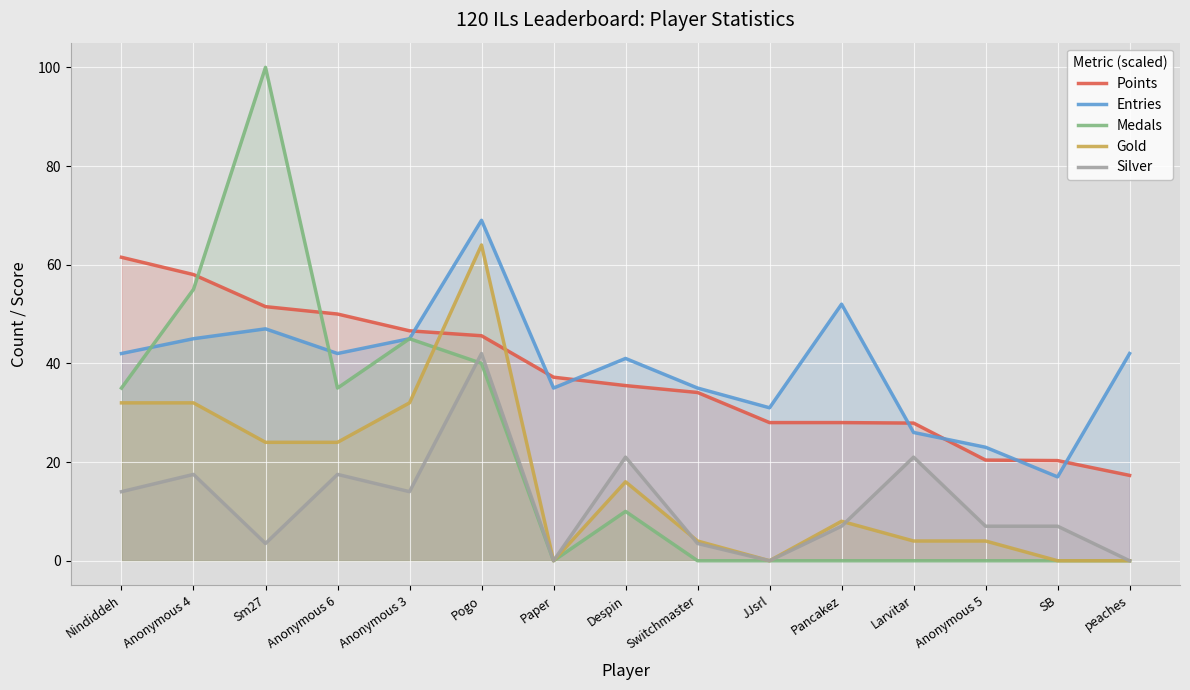

Which series has the largest total across all categories?

Entries